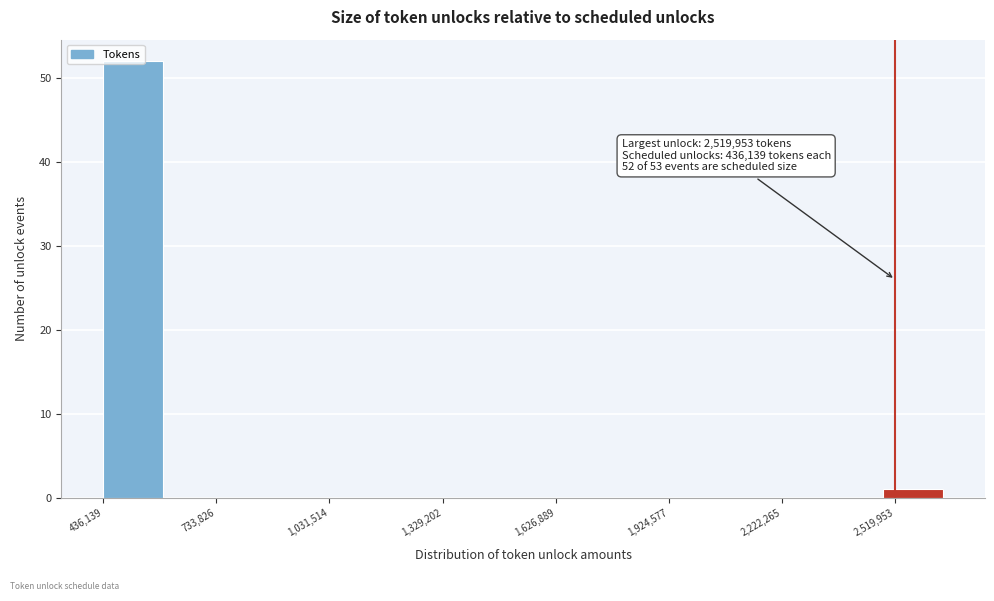

Read against the x-axis, roughly where is the centre of the tallest bar?

500000